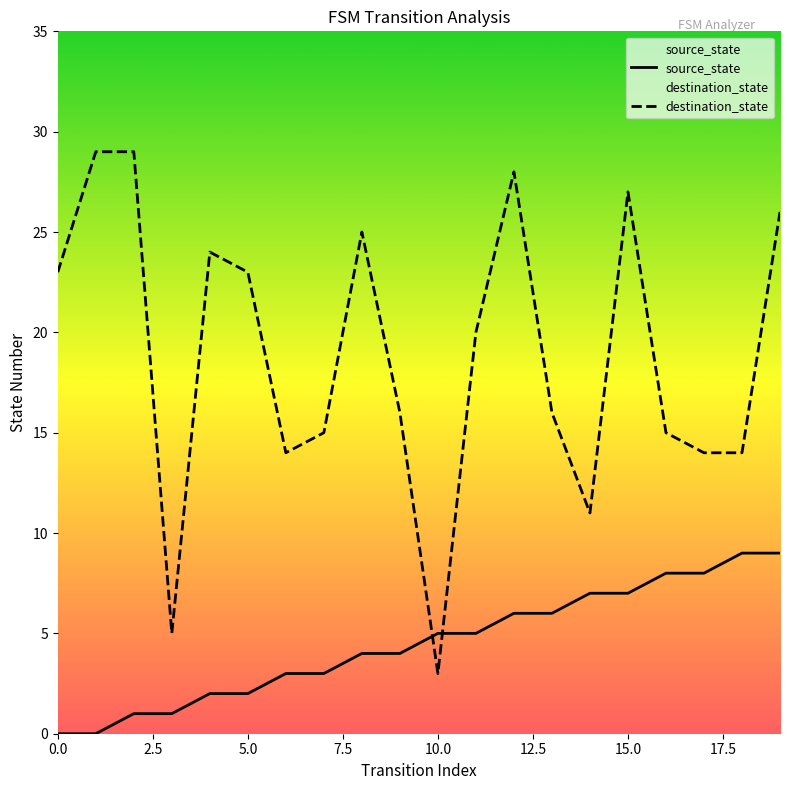

At 0.0, list the series in order from largest to smallest.

destination_state, source_state